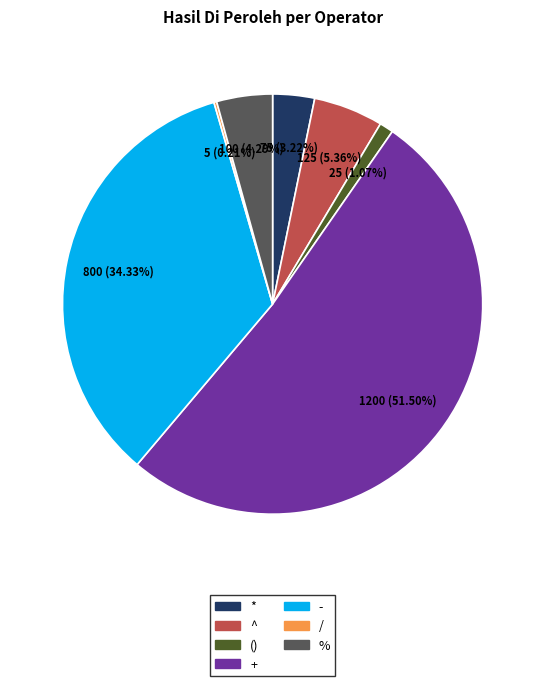

Which slice is the largest?

+